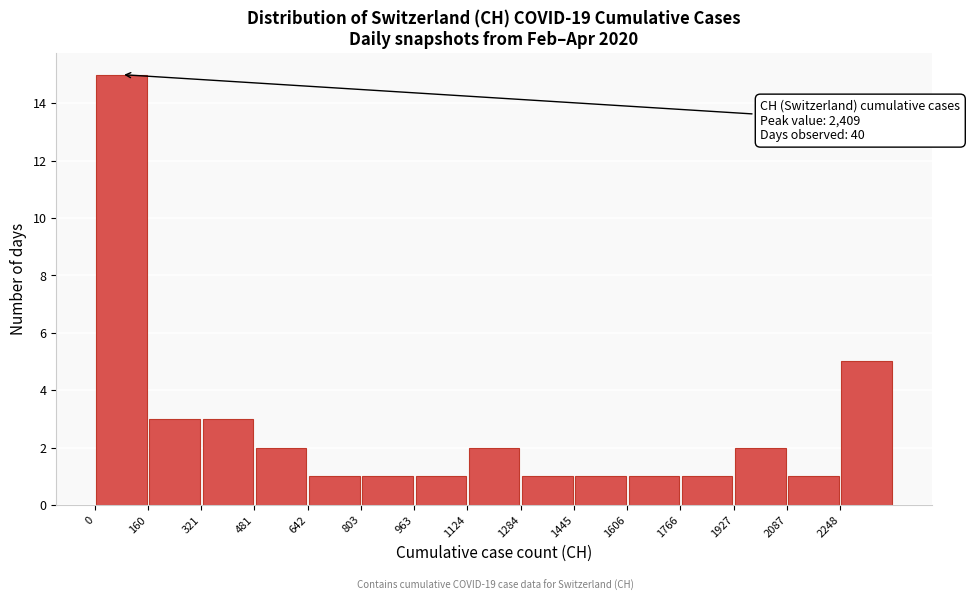

Over which range of the x-axis is the bar tallest?

0 to 160